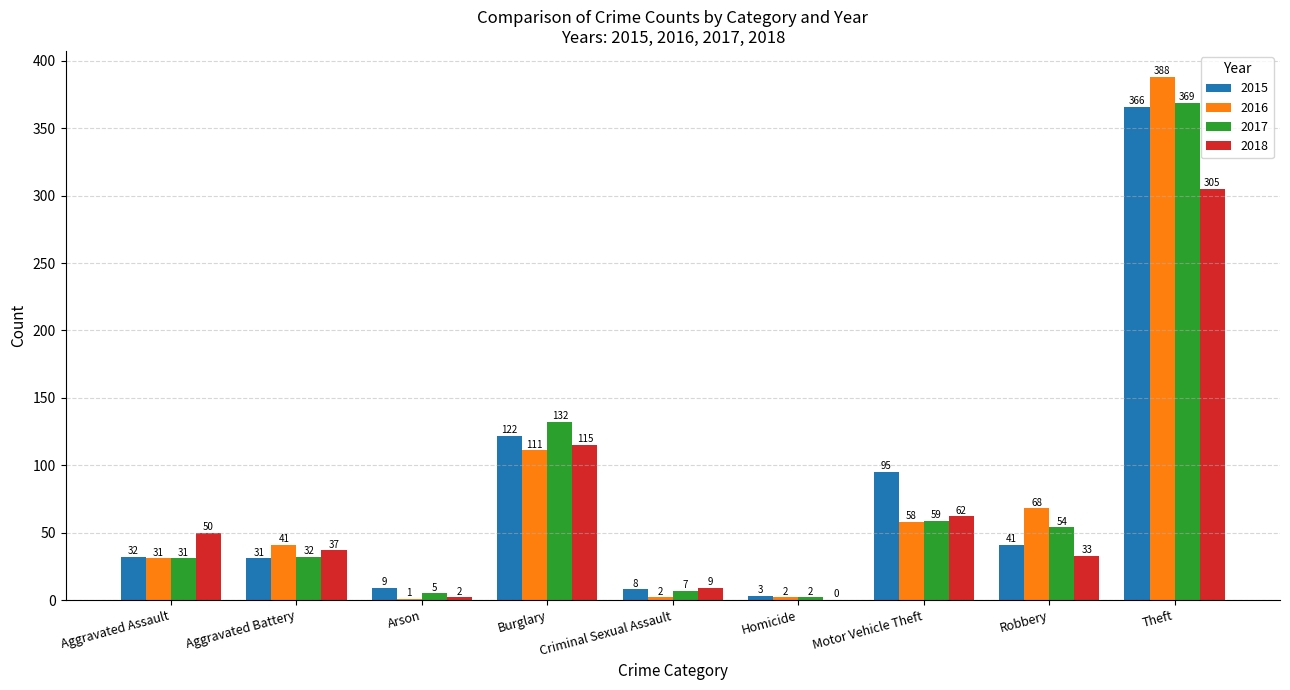

Does the chart contain stacked bars?

No